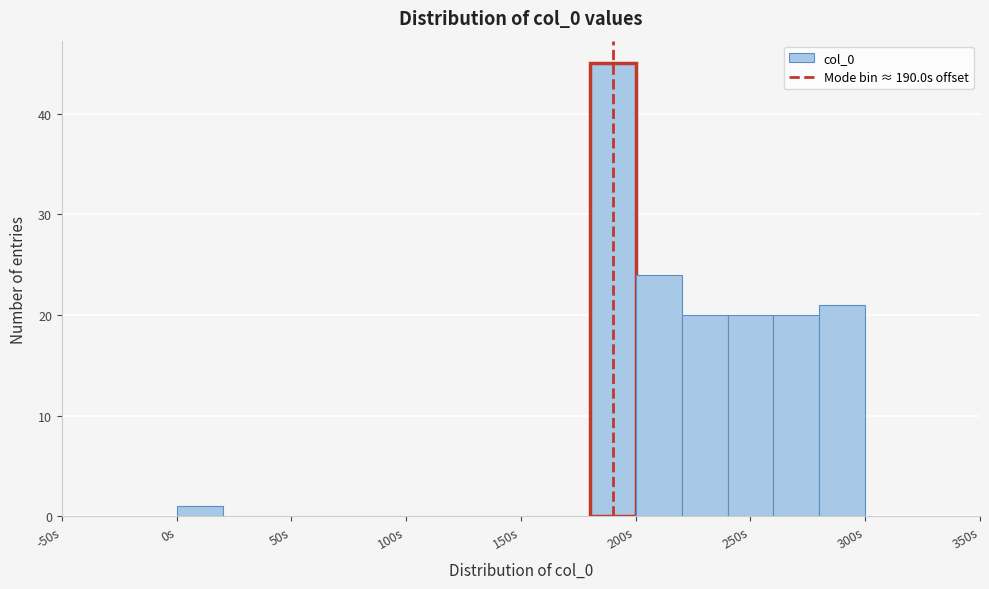

Over which range of the x-axis is the bar tallest?

180 to 200